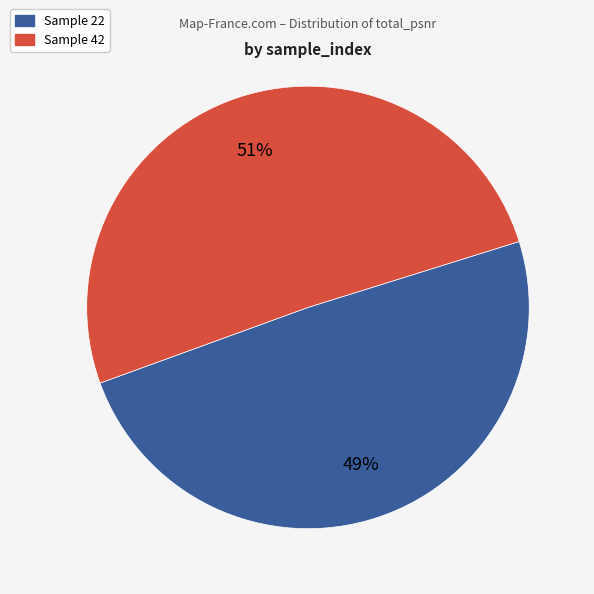

How many slices are in this pie chart?

2